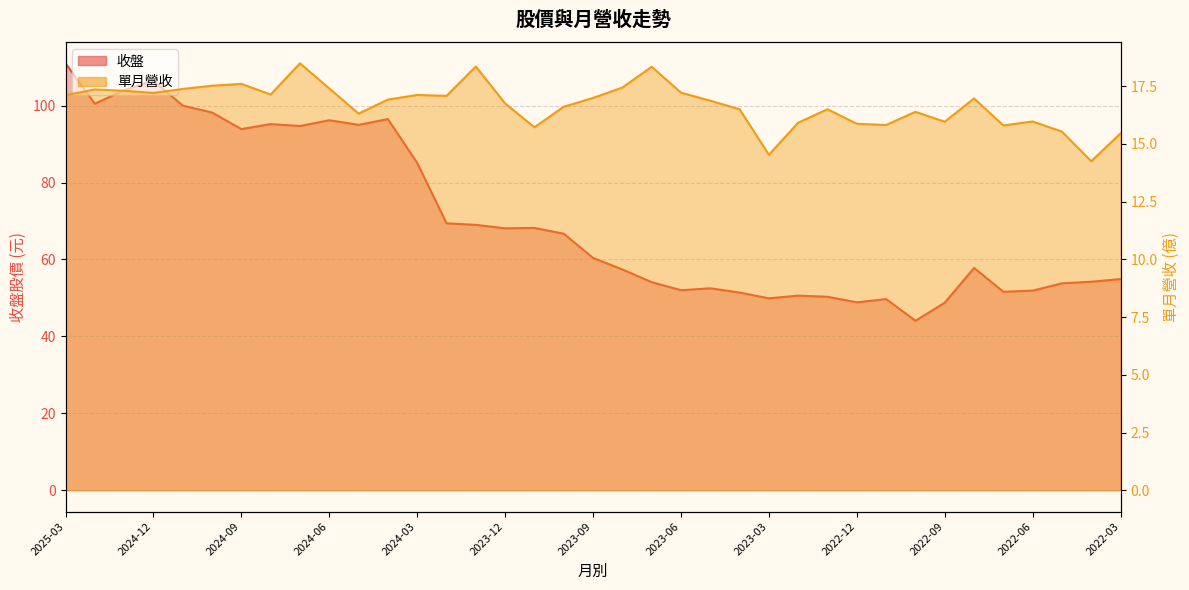

What is the approximate value of 收盤 at 2023-09?

60.4